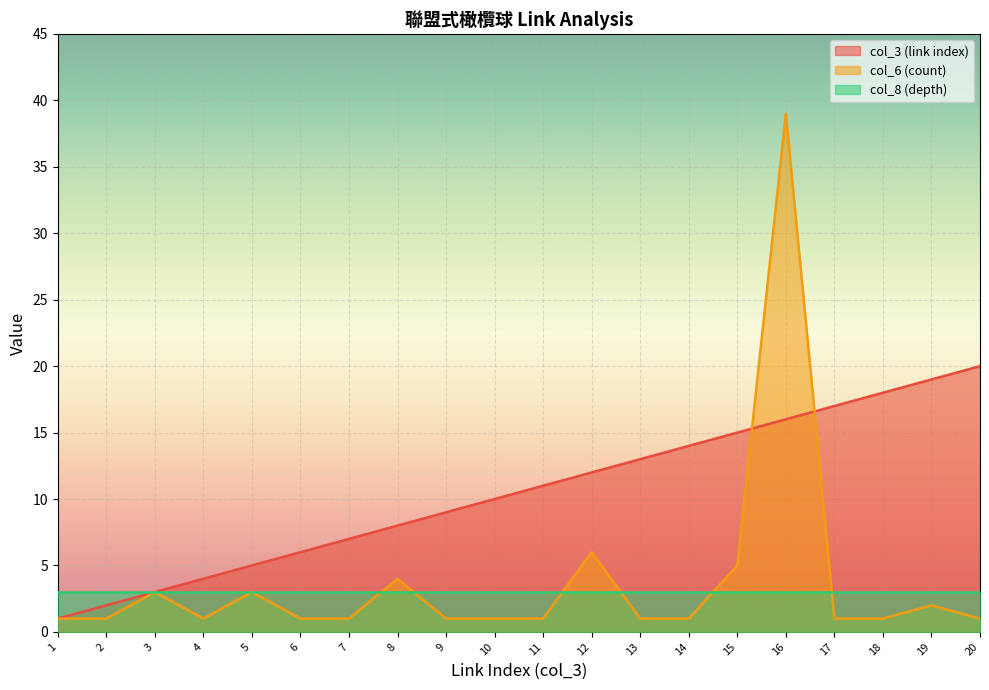

The value of col_8 (depth) at 14 is 3. True or false?

True